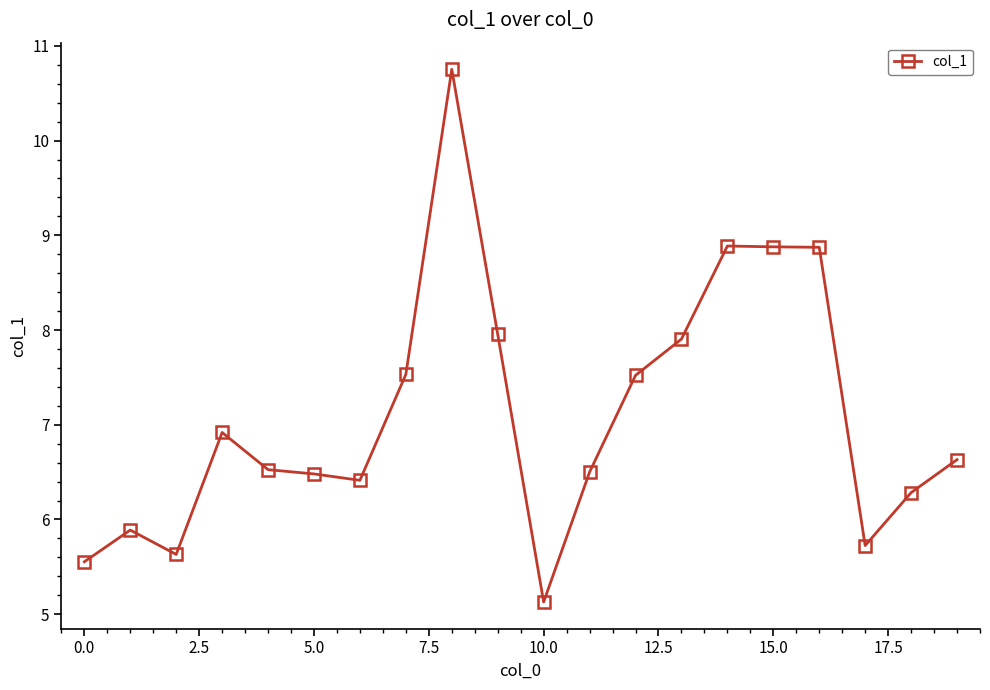

What is the value of the 12th point from the left?

6.5